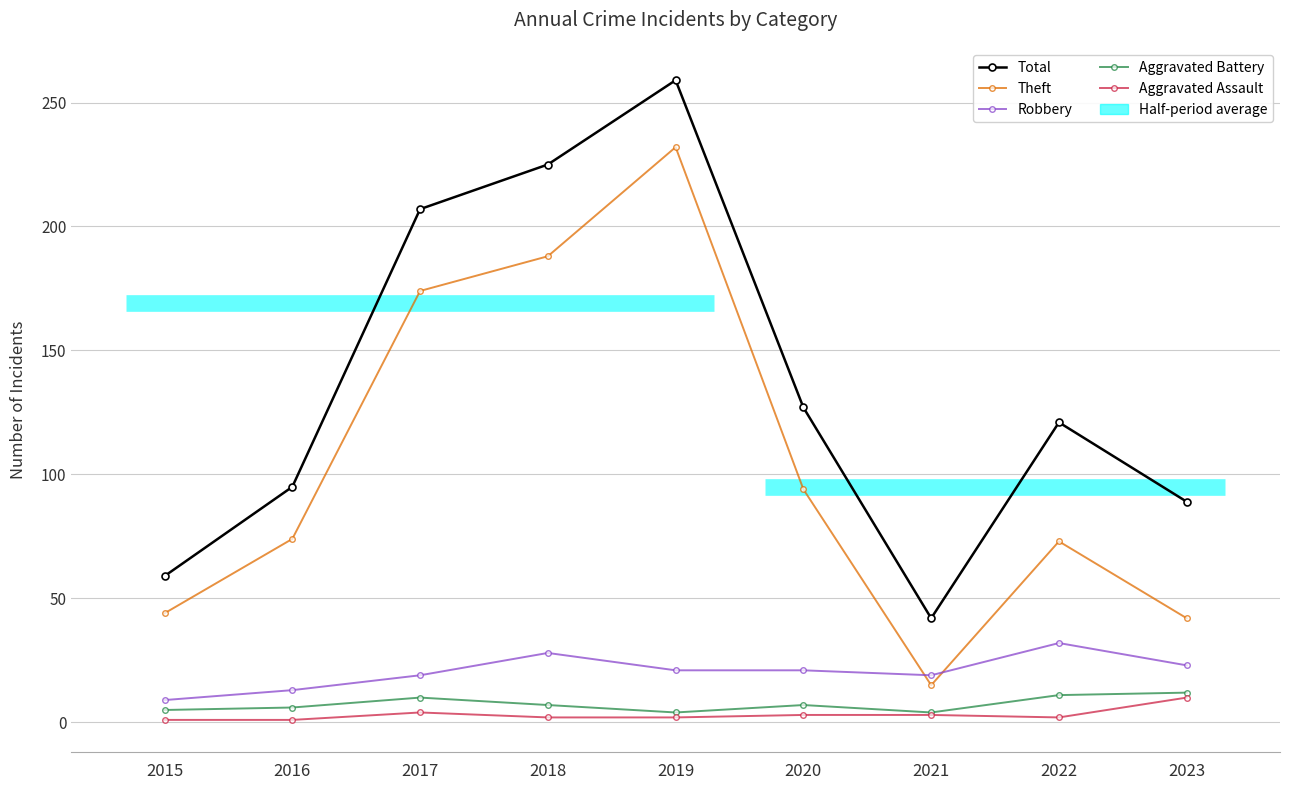

Is the value of Aggravated Battery at 2015 greater than the value of Aggravated Assault at 2021?

Yes